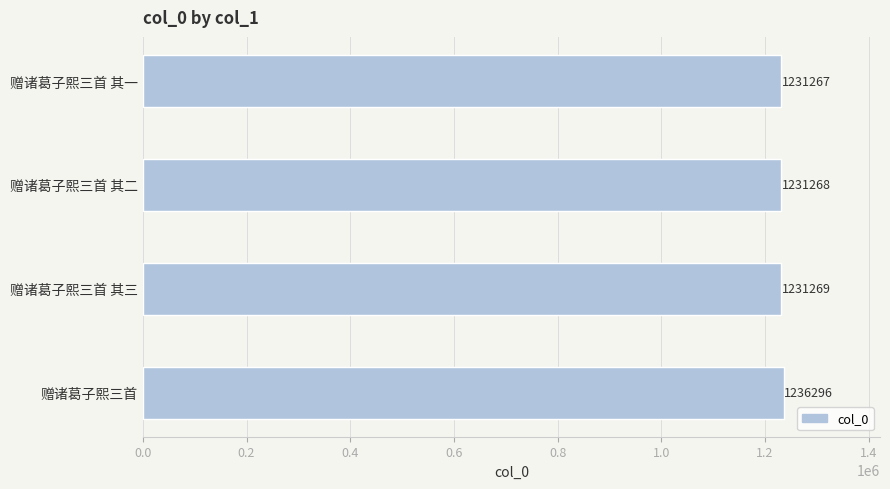

At which label is the value closest to 1233781?

赠诸葛子熙三首 其三